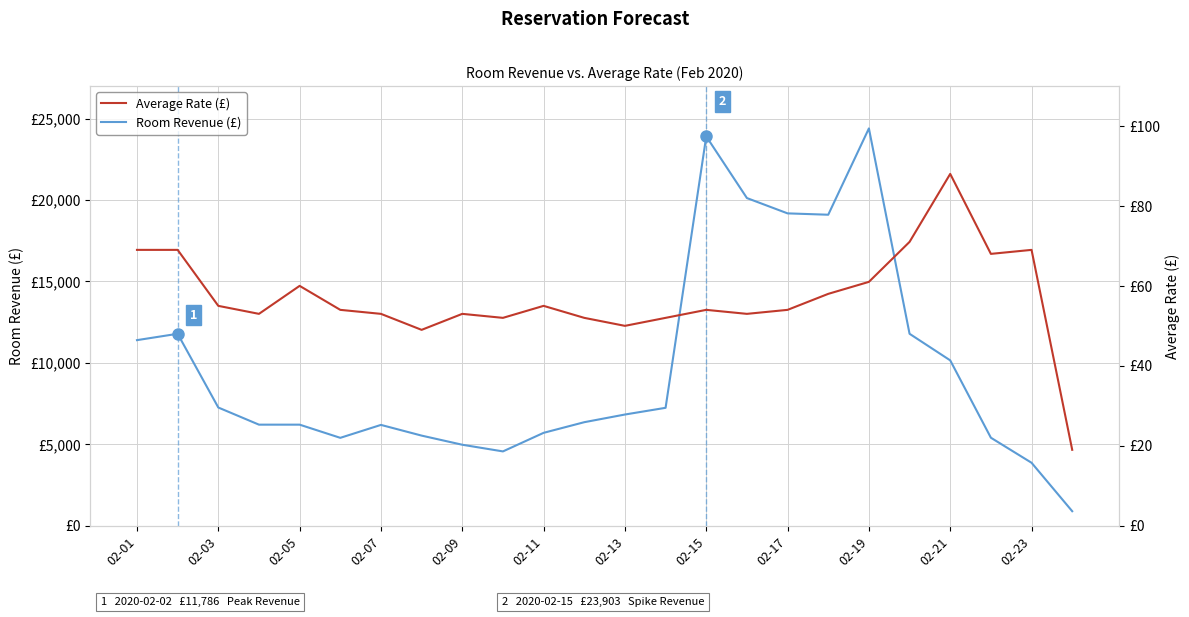

What is the value of the Room Revenue point at the 21st from the left?

10154